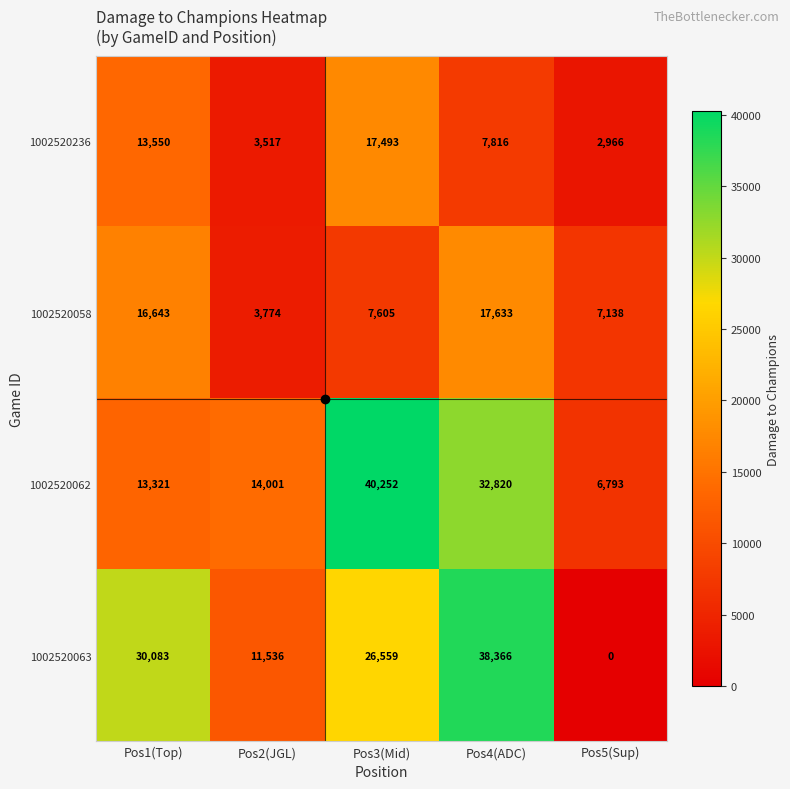

What is the maximum value for 1002520062?

40252